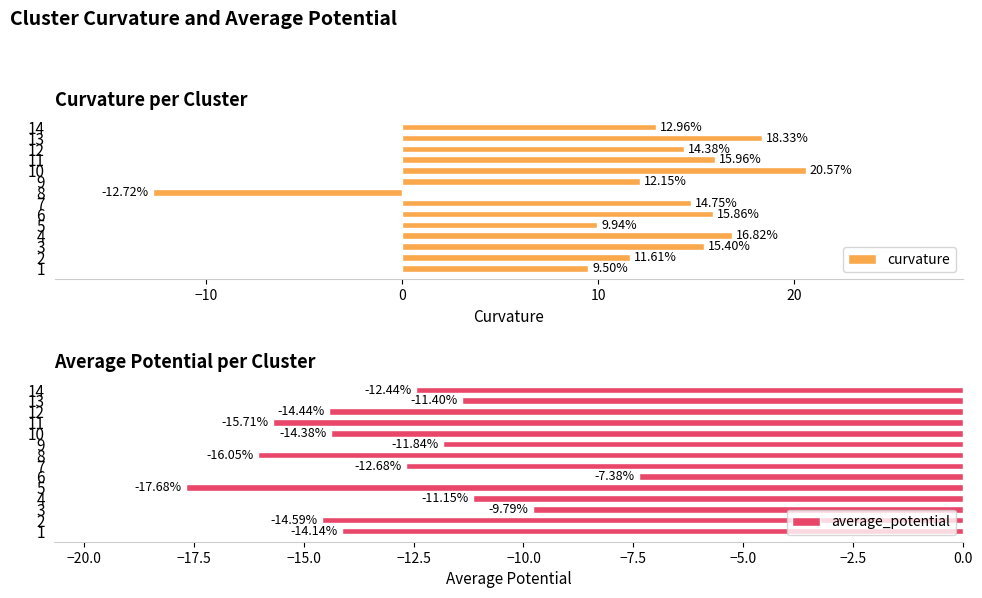

What is the difference between the maximum and minimum values in the curvature series?

33.3